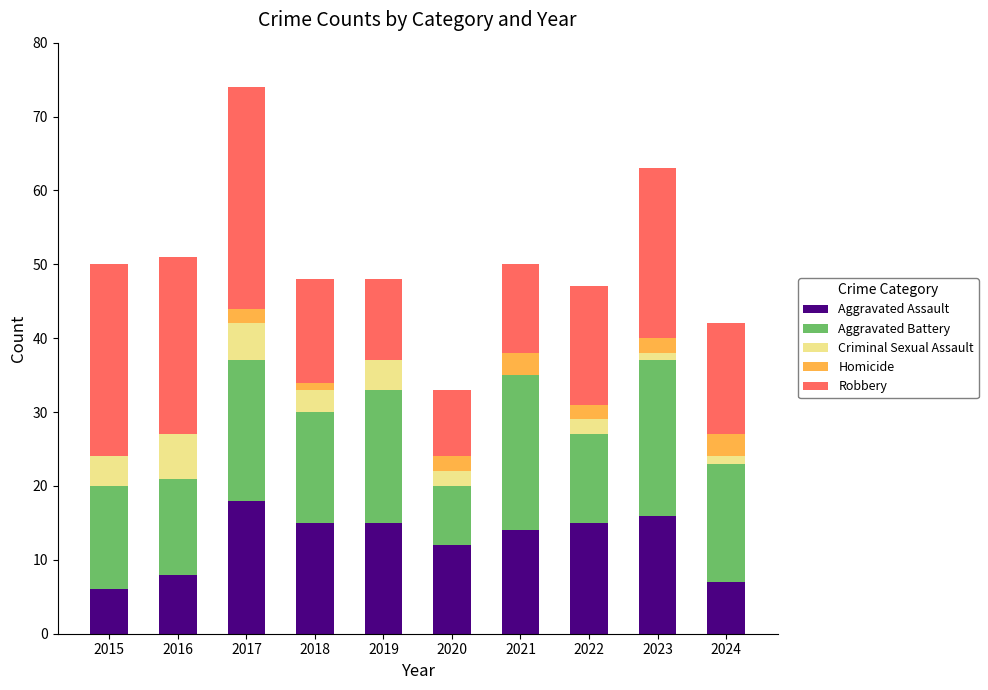

The value of Aggravated Assault at 2020 is 12. True or false?

True